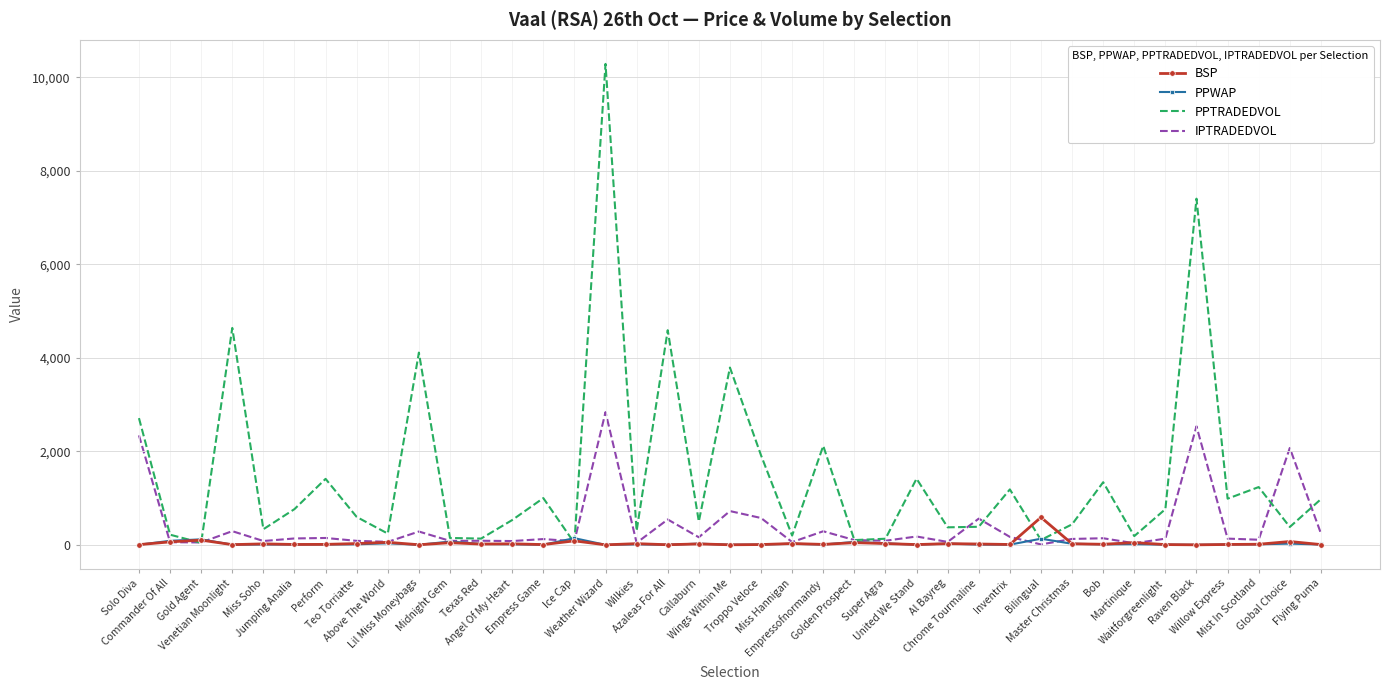

Which series has the widest spread of values?

PPTRADEDVOL